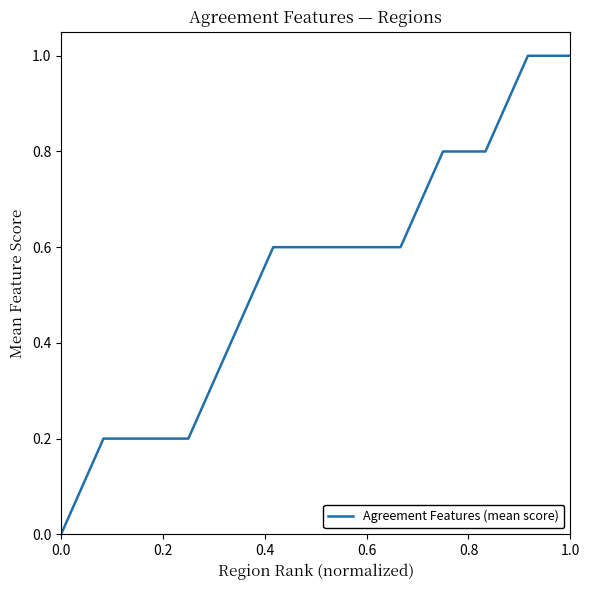

What is the difference between the maximum and minimum values?

1.0